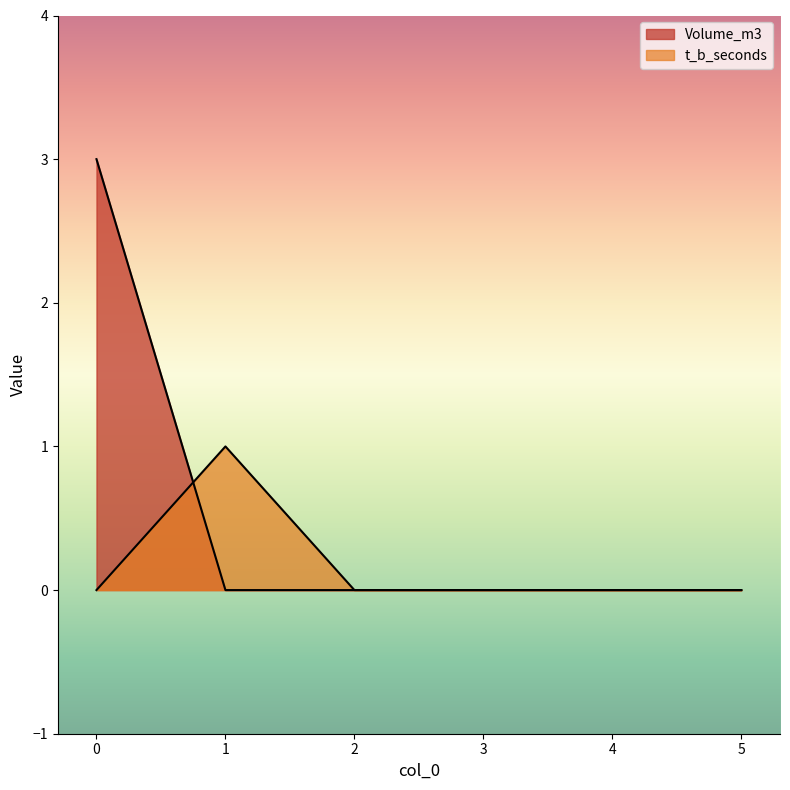

What is the total value across all series at 0?

3